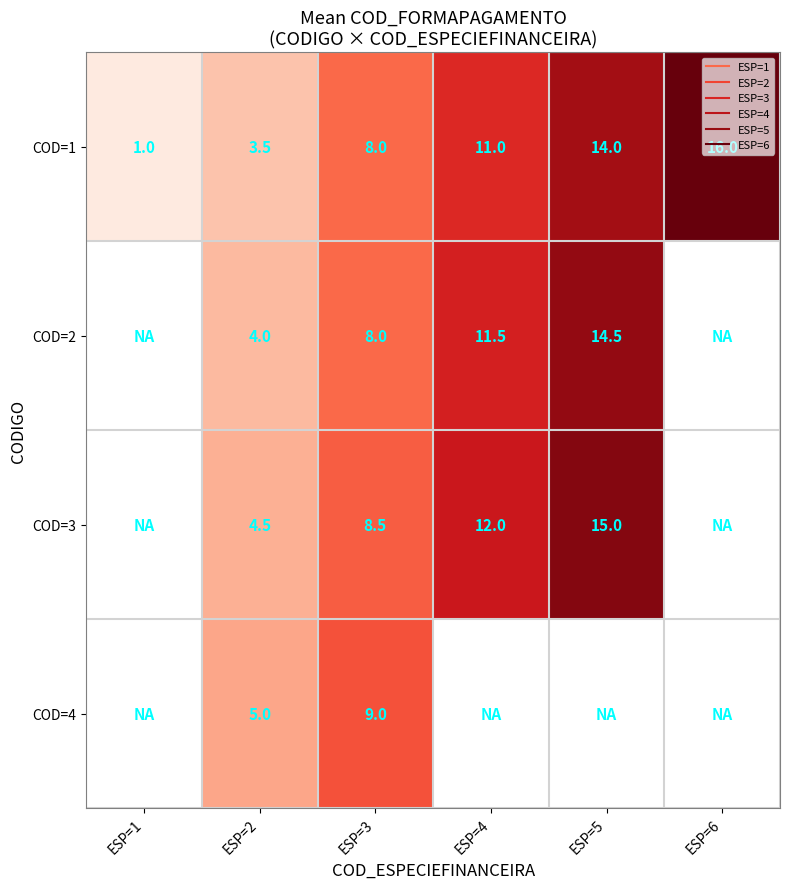

Which category has the lowest value across all series?

ESP=1